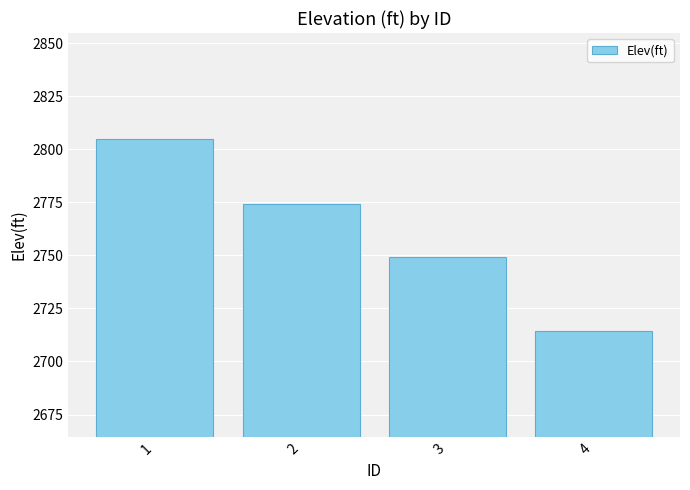

Count the number of data series in this chart.

1